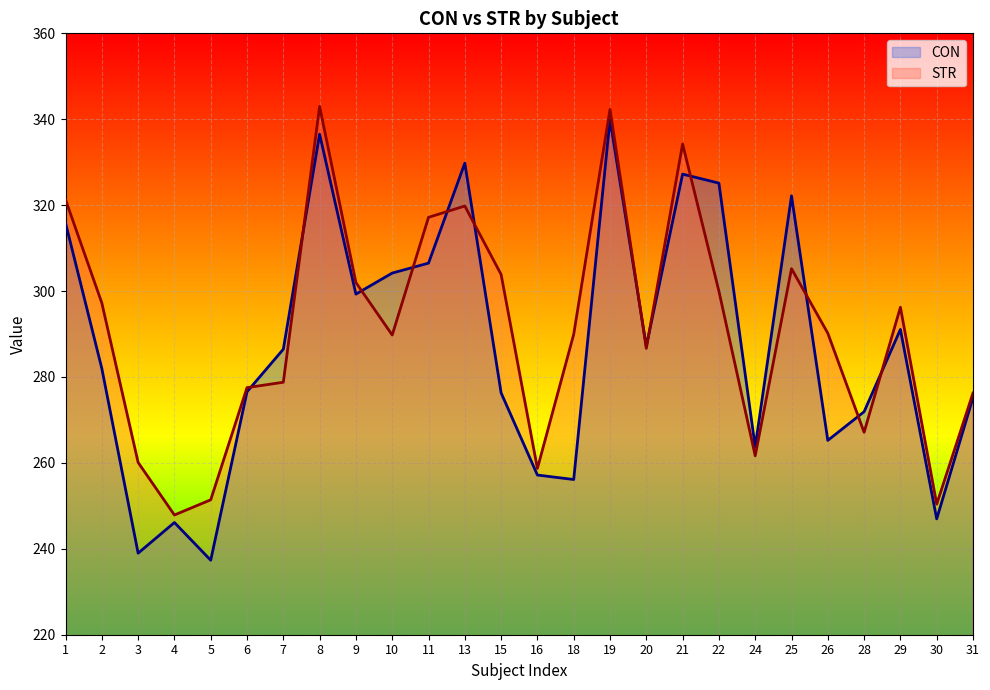

Reading right to left, list all the values displayed in this chart.

CON: 31=275.2	30=247.0	29=291.1	28=271.9	26=265.2	25=322.2	24=263.7	22=325.1	21=327.2	20=287.2	19=340.0	18=256.1	16=257.2	15=276.3	13=329.8	11=306.5	10=304.2	9=299.3	8=336.5	7=286.5	6=276.6	5=237.3	4=246.1	3=239.0	2=282.0	1=315.9
STR: 31=276.3	30=250.4	29=296.2	28=267.1	26=290.2	25=305.2	24=261.6	22=300.0	21=334.2	20=286.7	19=342.3	18=289.9	16=258.7	15=303.9	13=319.8	11=317.2	10=289.8	9=302.0	8=343.0	7=278.8	6=277.5	5=251.4	4=247.9	3=260.1	2=297.2	1=321.3